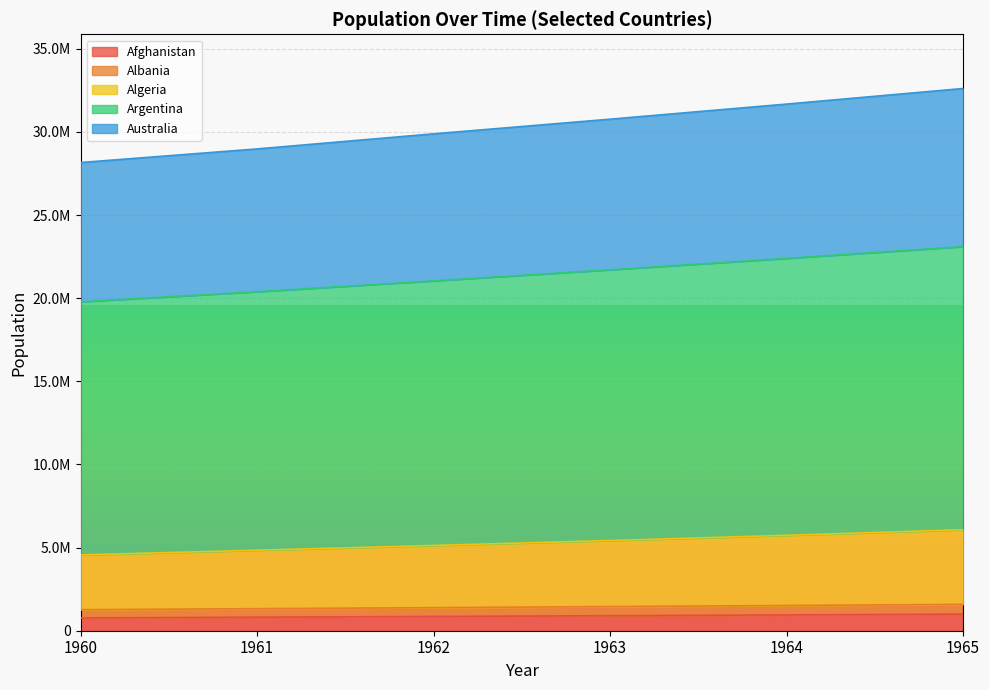

True or false: Algeria and Afghanistan cross at least once.

False